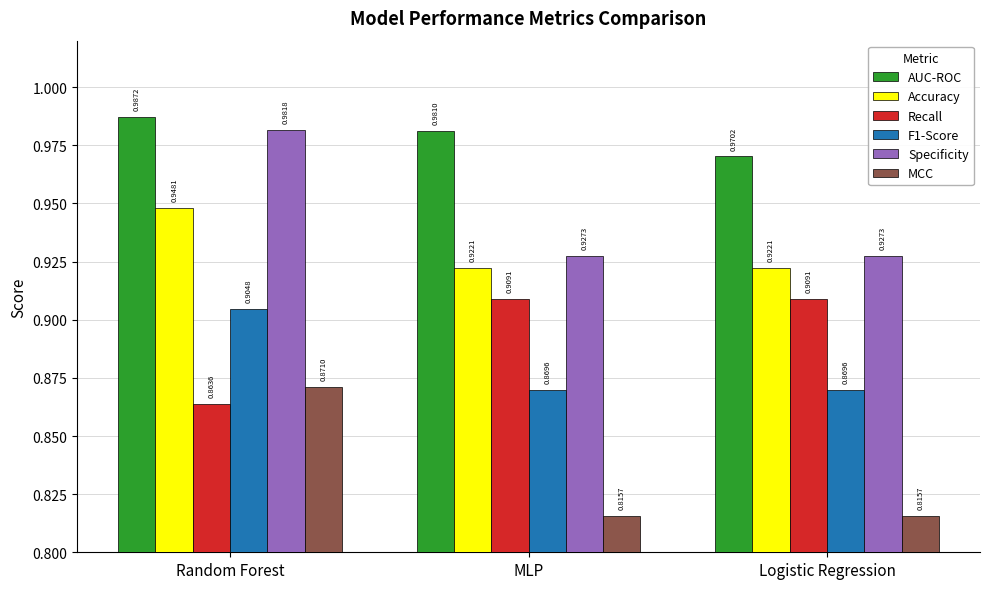

At which label does MCC reach its peak?

Random Forest